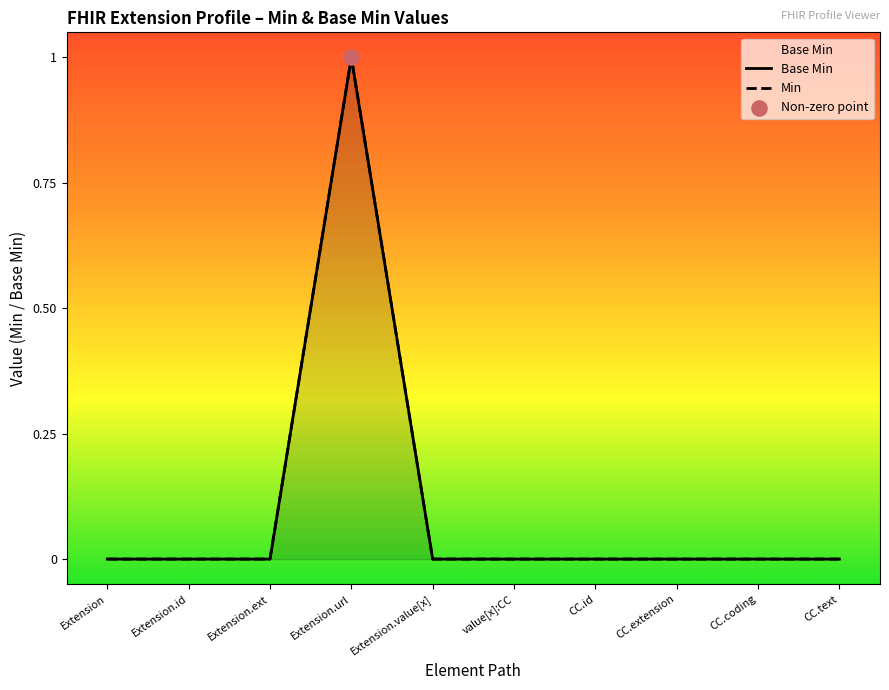

Which series contains the highest Y value?

Base Min